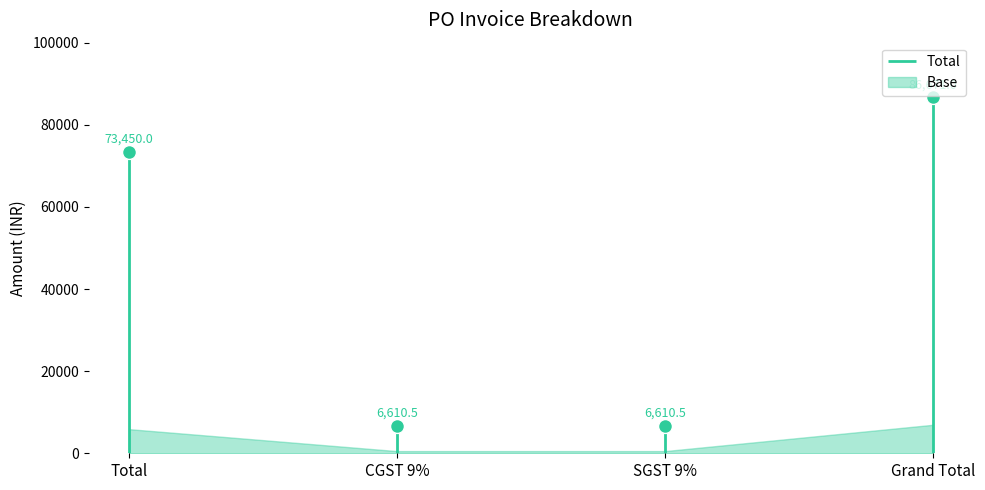

True or false: there are more than 1 points higher than both neighbors.

False